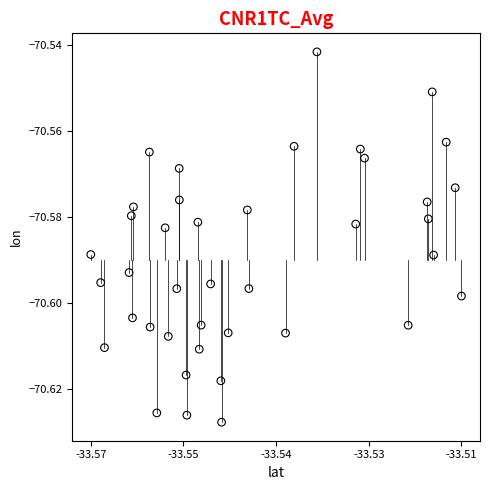

Count the number of points in this scatter plot.

40